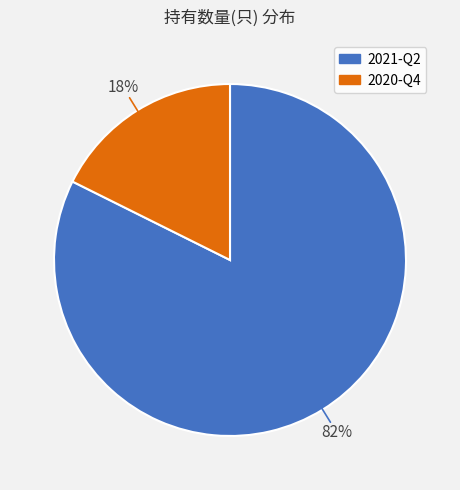

Count the number of slices in the pie.

2